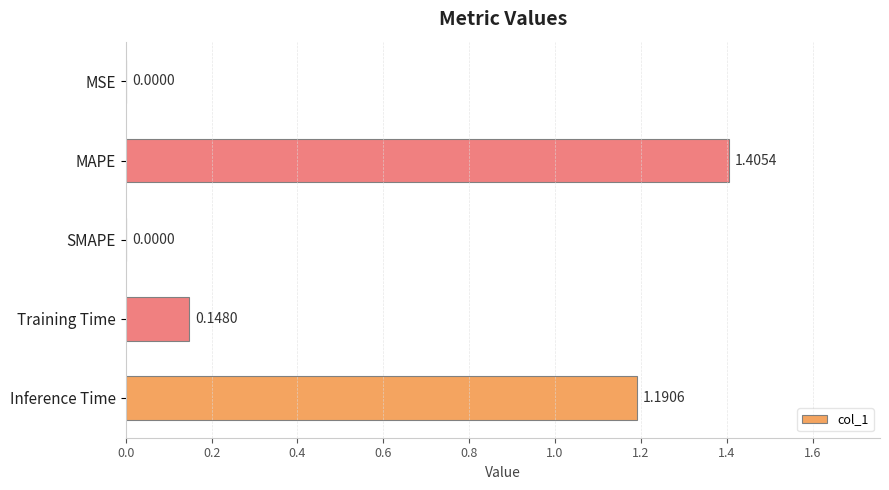

How many positive values are there?

4